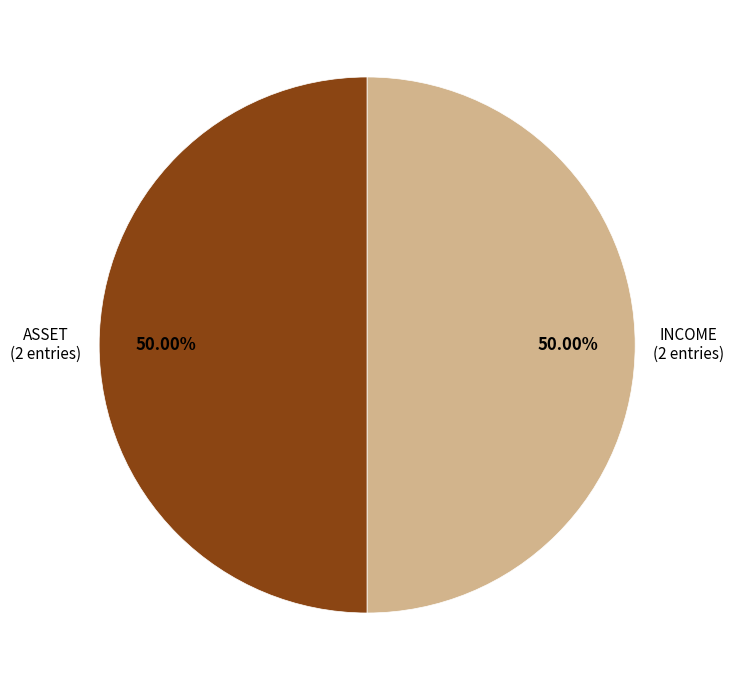

Does any single category account for the majority?

No